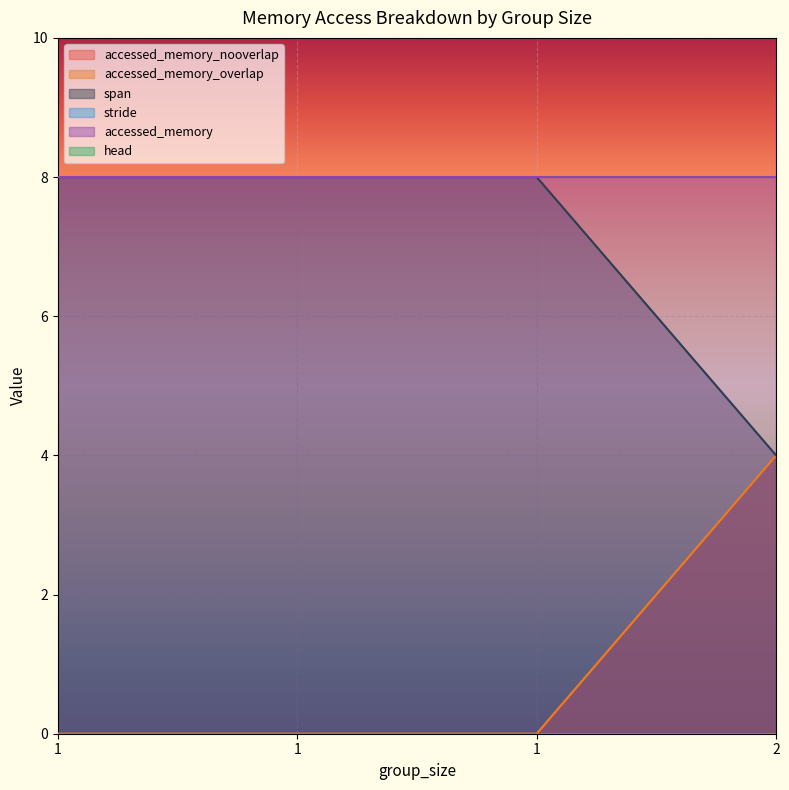

At how many categories does at least one series exceed 7?

3